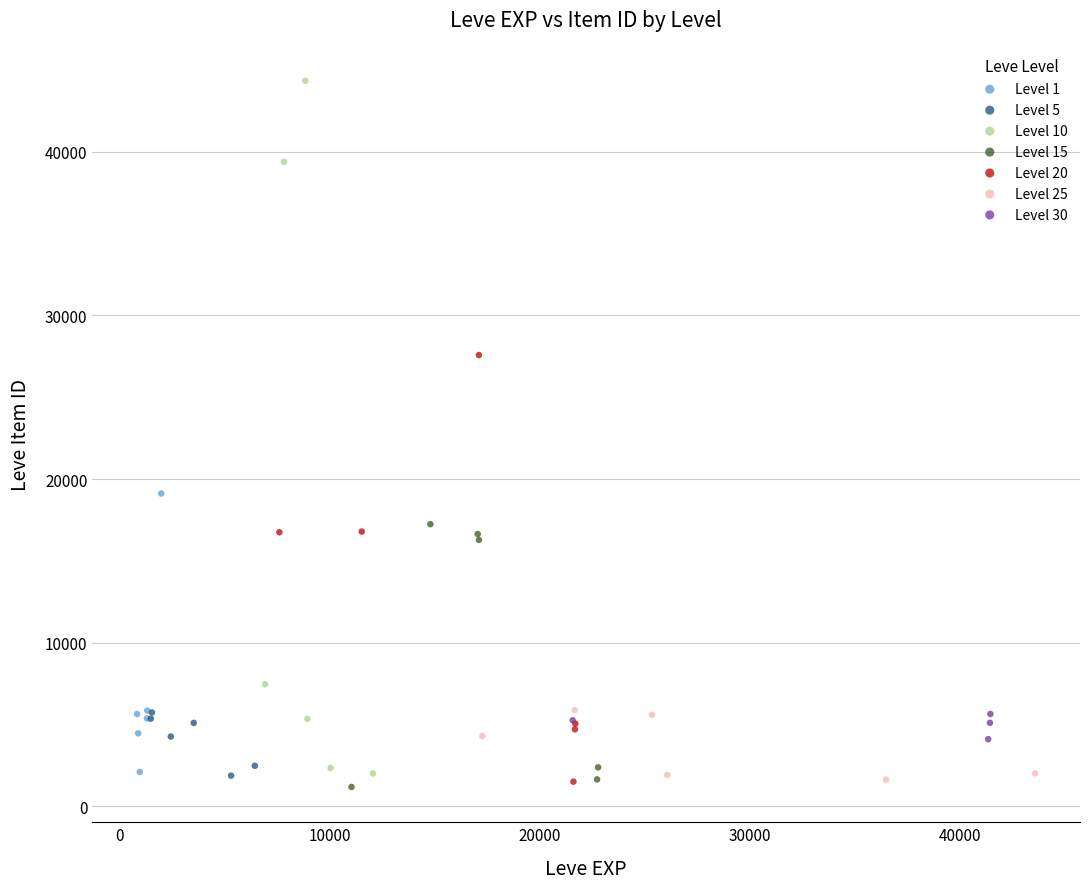

Which series has the largest Y range (max minus min)?

Level 10